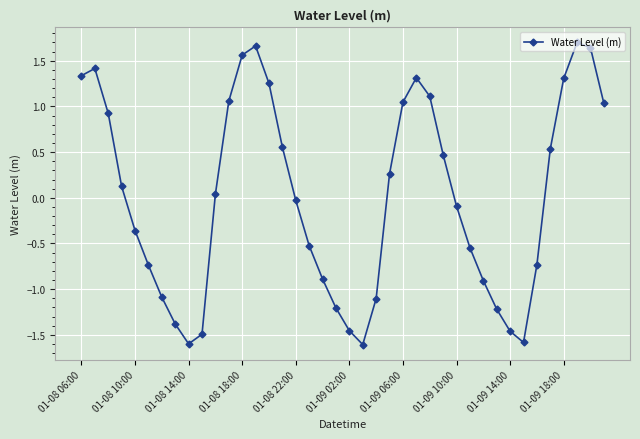

How many distinct data groups are displayed?

1